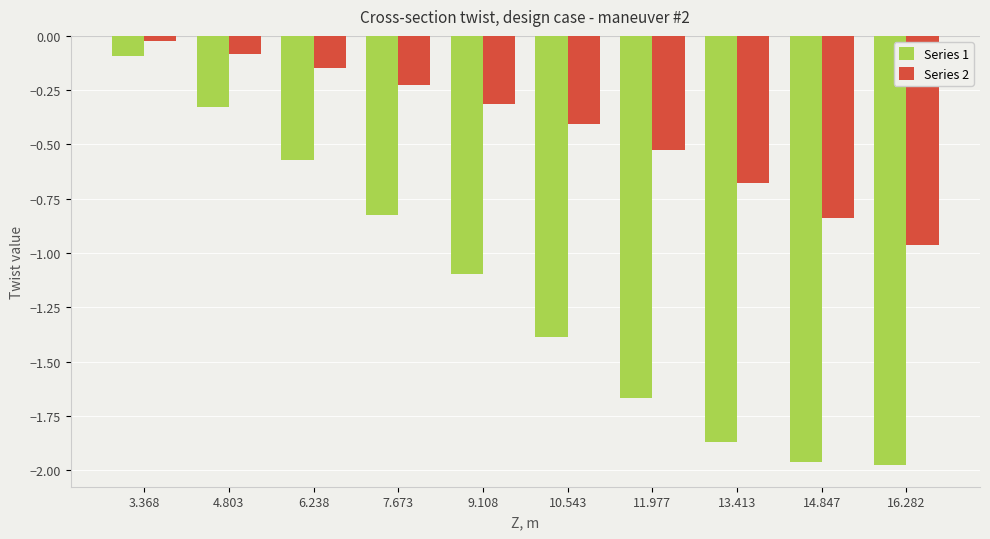

Is the value of Series 1 at 13.413 greater than the value of Series 2 at 11.977?

No